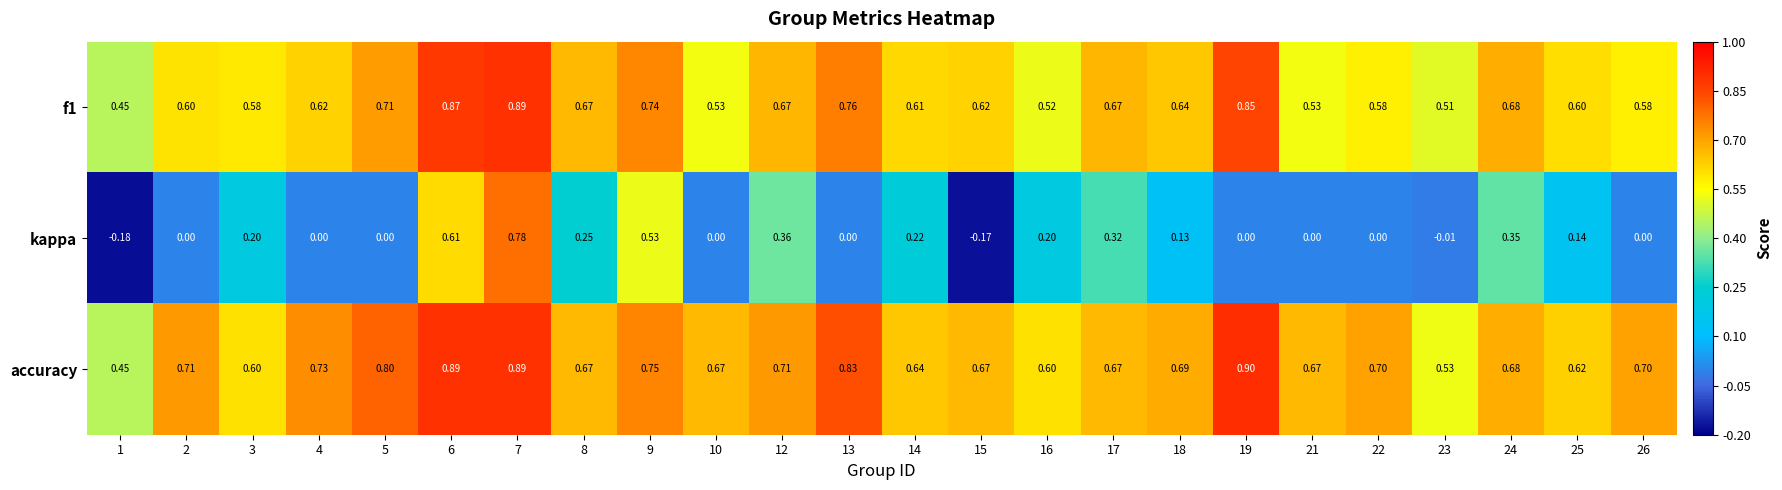

Between 4 and 7, which series saw the biggest shift?

kappa